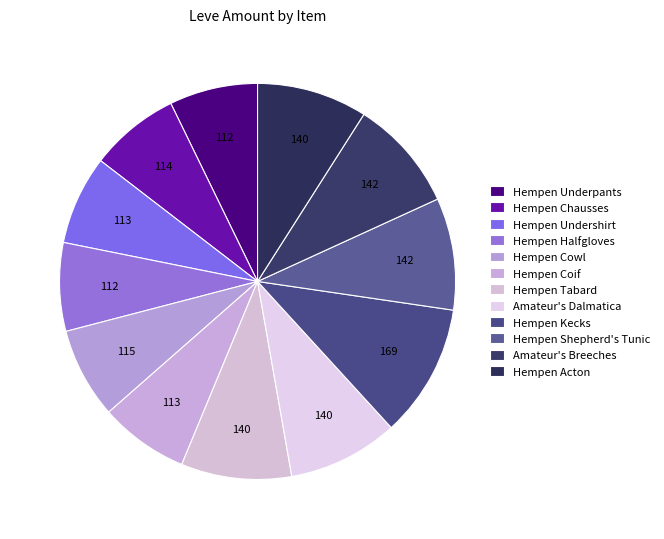

True or false: Hempen Kecks accounts for 23% of the total.

False